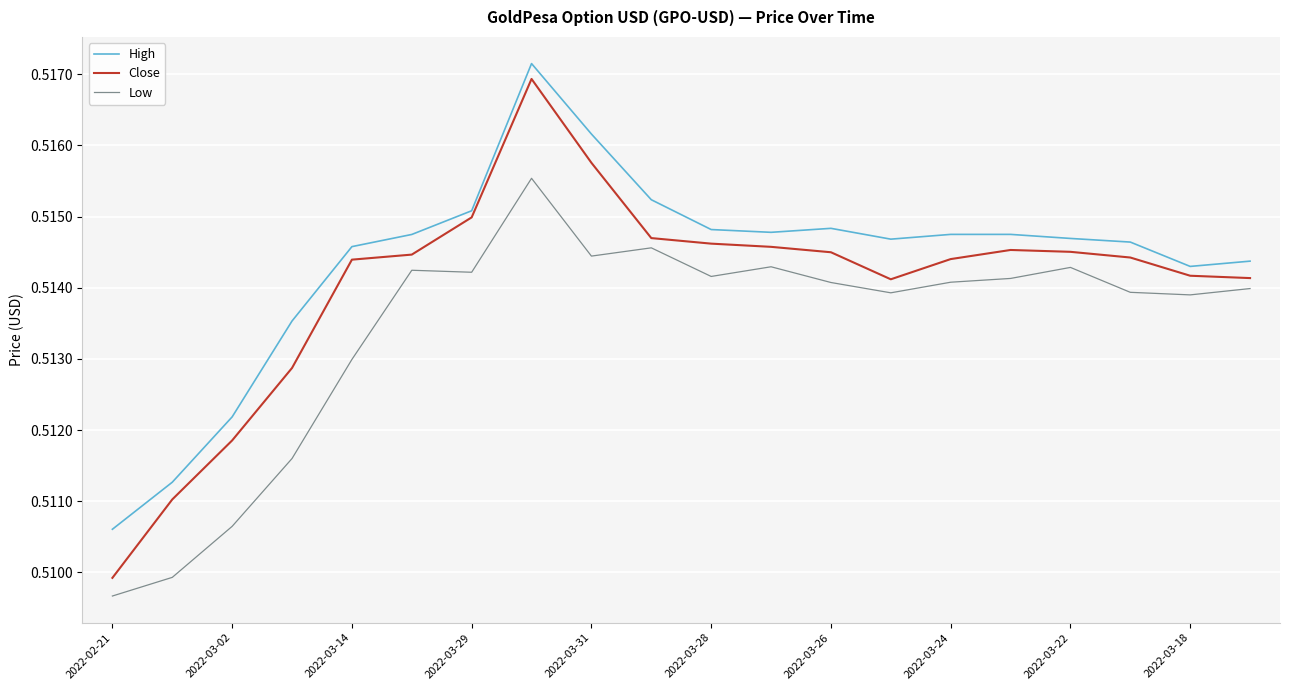

Which series has the widest spread of values?

Close